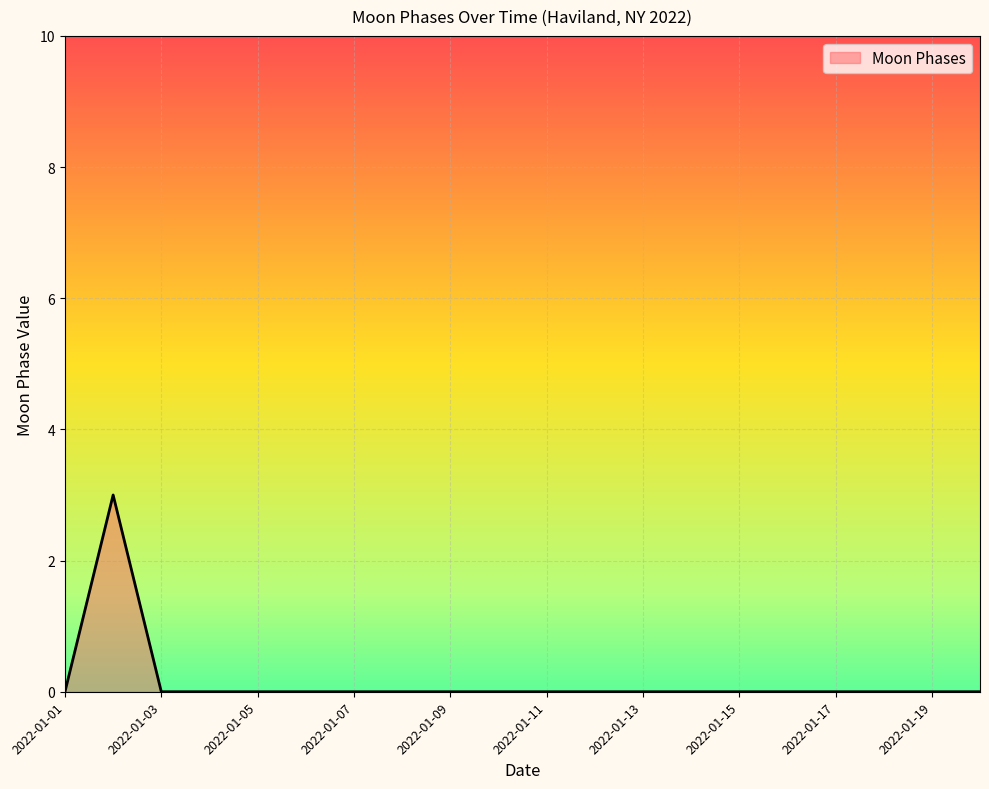

What is the greatest value displayed?

3